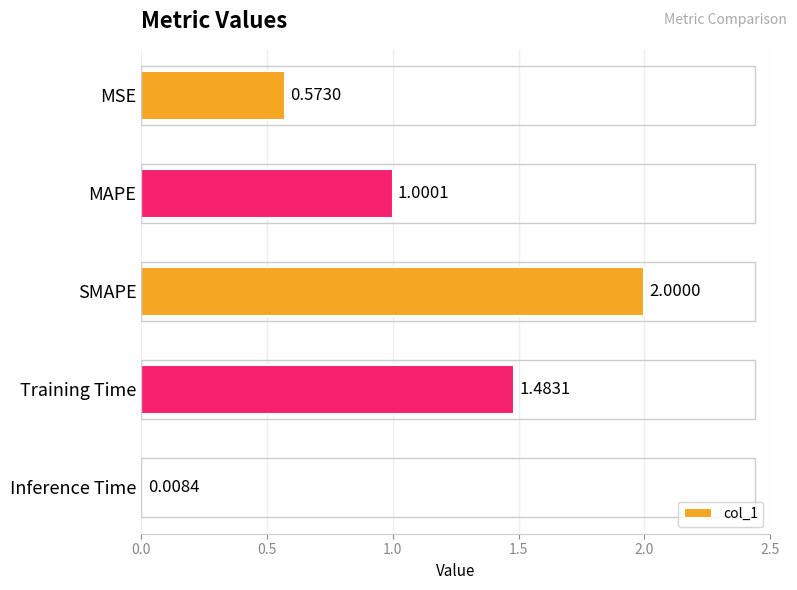

What is the difference between the maximum and minimum values?

2.0